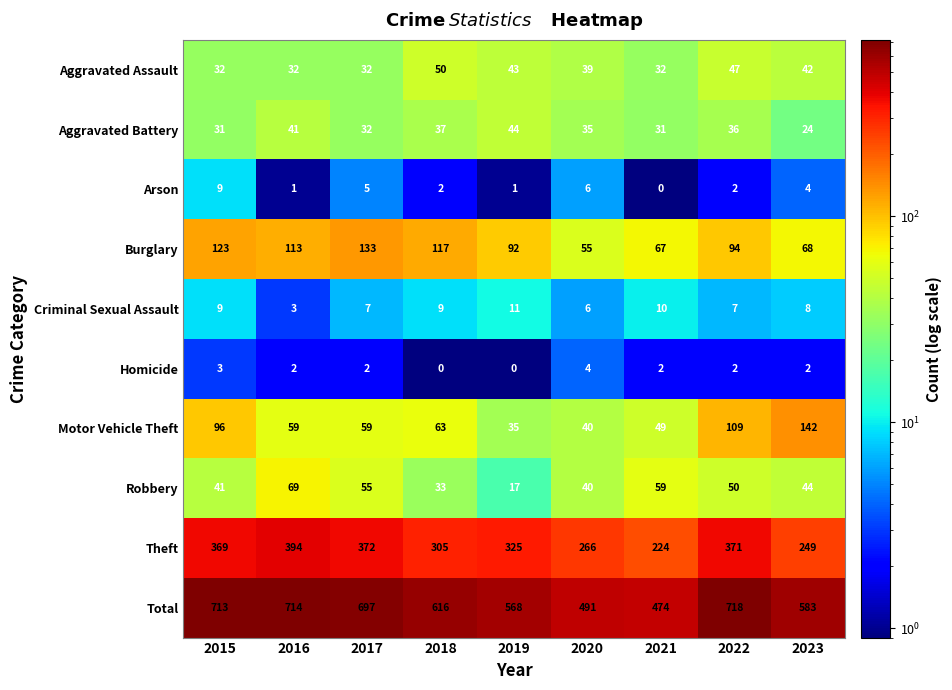

What is the sum of the Total values at 2018 and 2022?

1334